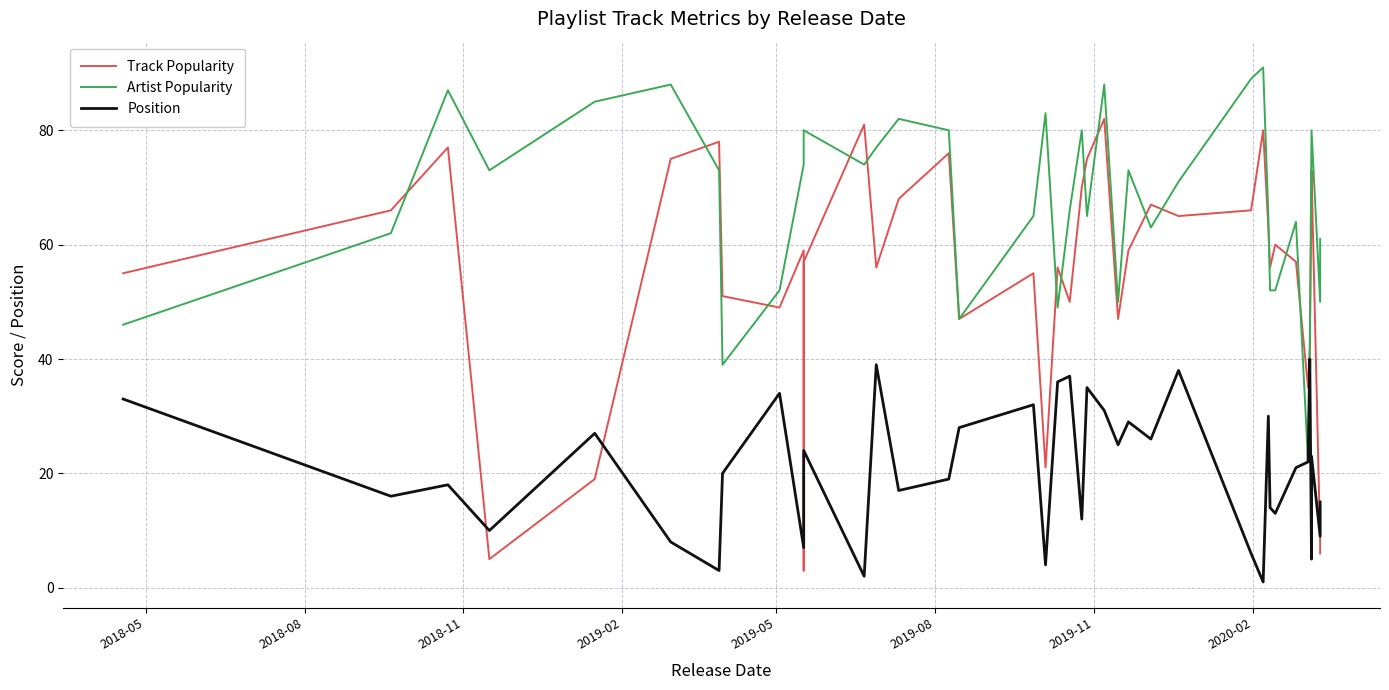

The Artist Popularity series shows 71 at 35. True or false?

False